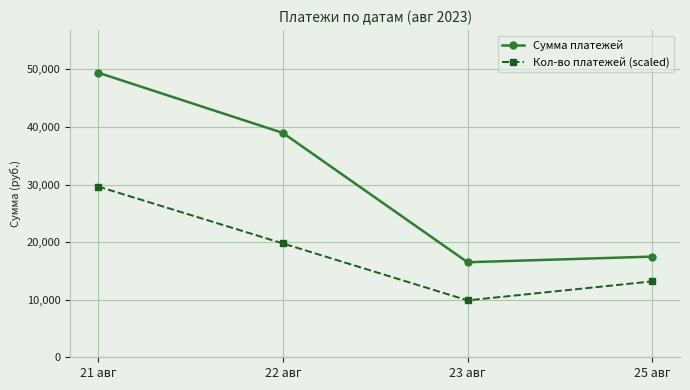

At which category does Кол-во платежей (scaled) reach its first local valley?

23 авг